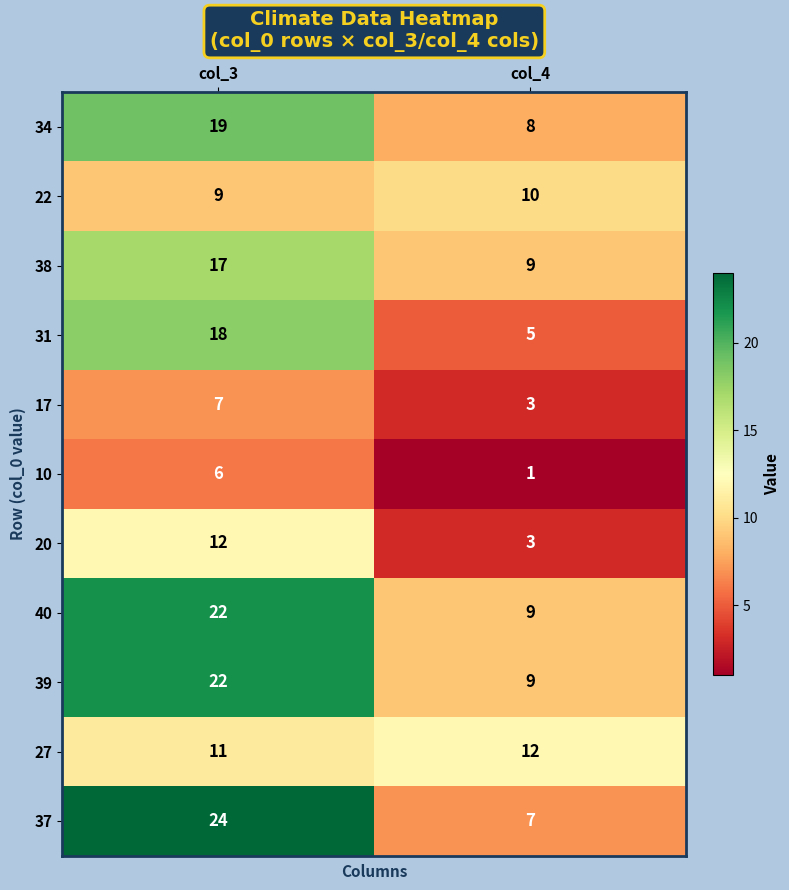

What is the sum of all 22 values?

19